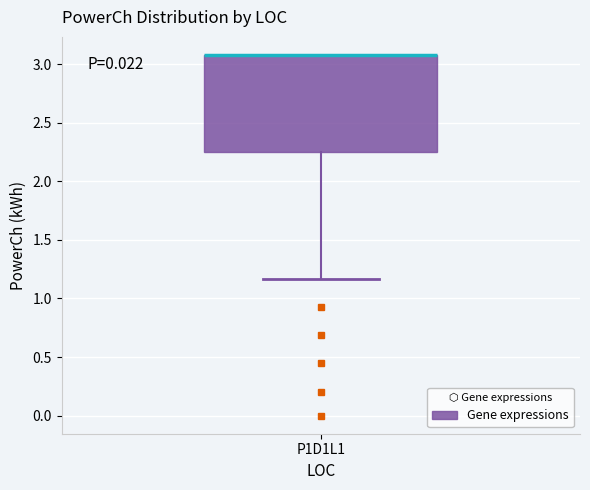

Read this box plot against the y-axis: the position of the median line, the range covered by the box, and the ends of both whiskers. The values are not printed on the chart, so give them approximately, as read against the axis.

median 3.10 (drawn on the box's upper edge), box 2.25 to 3.10, whiskers 1.15 to 3.10